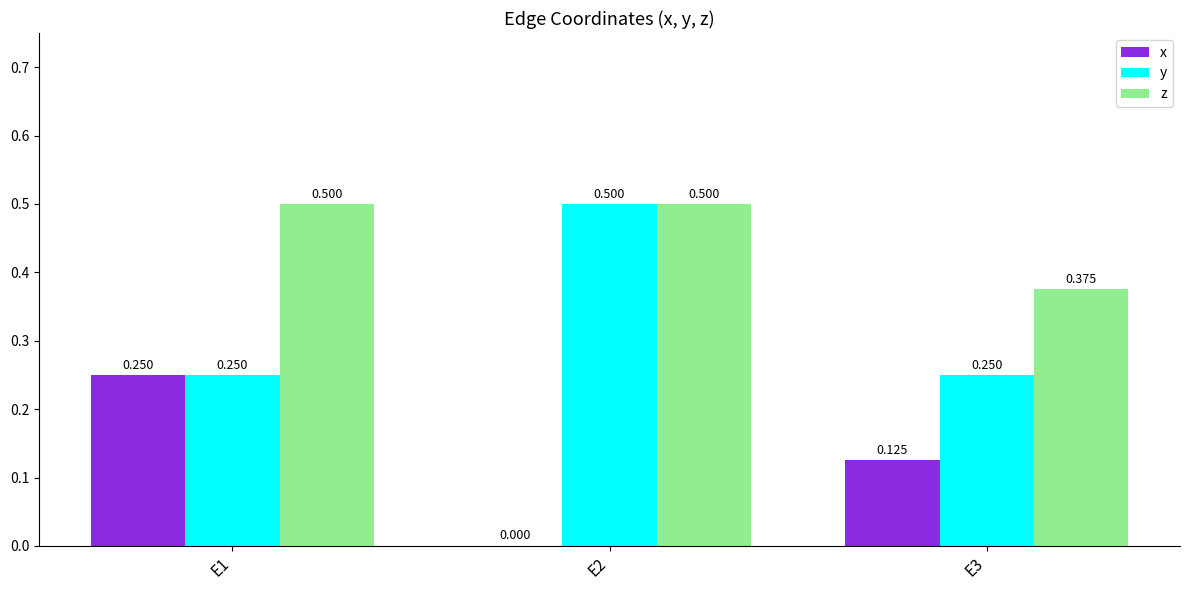

Is the value of y at E3 greater than the value of z at E2?

No